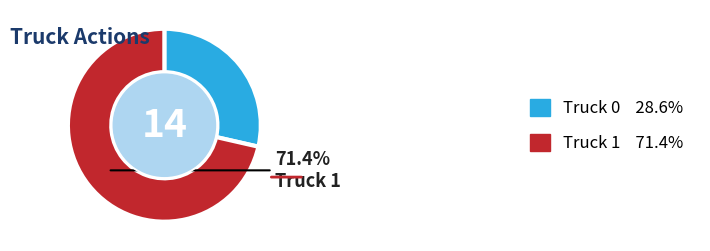

How many slices are in this pie chart?

2